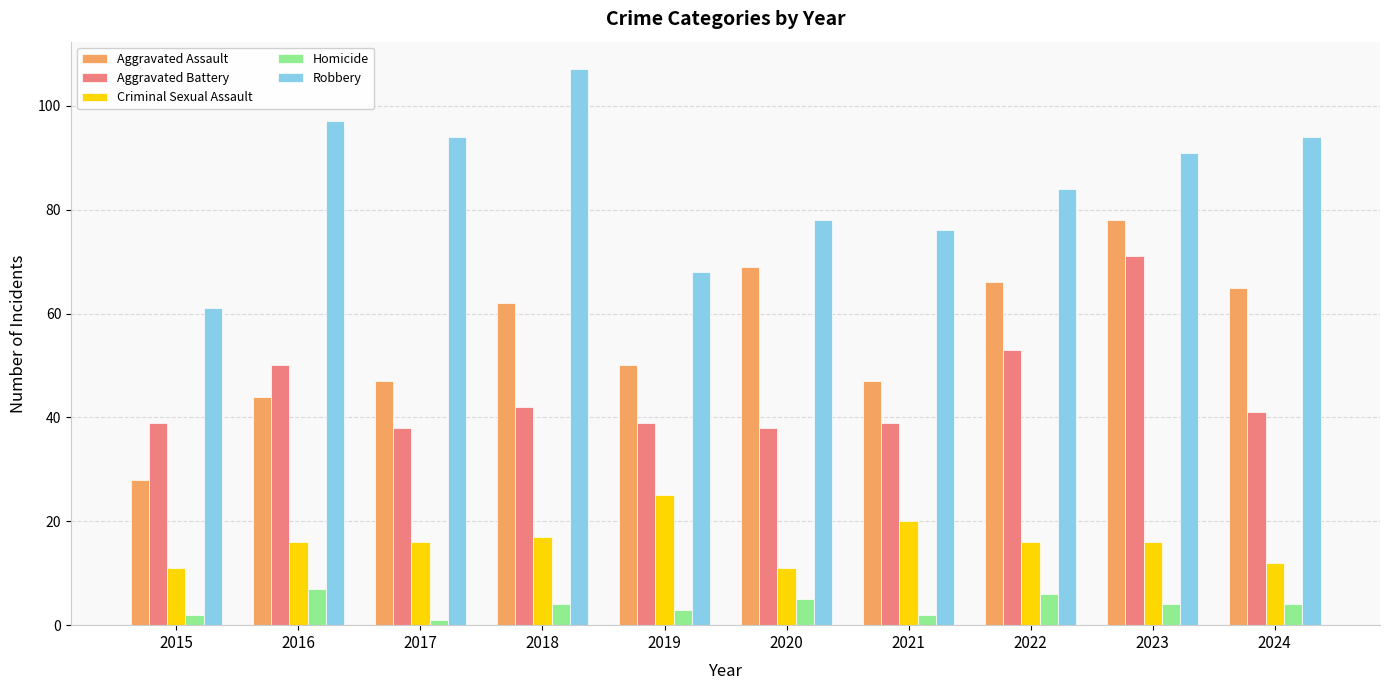

Which series has the widest spread of values?

Aggravated Assault